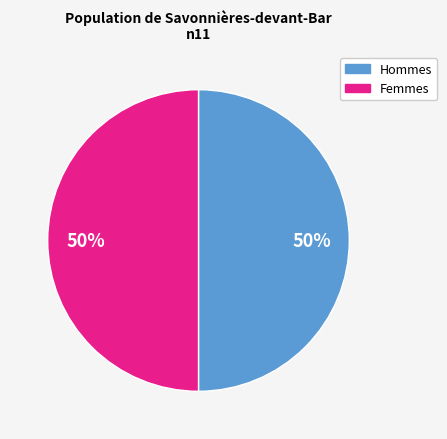

How many slices are in this pie chart?

2